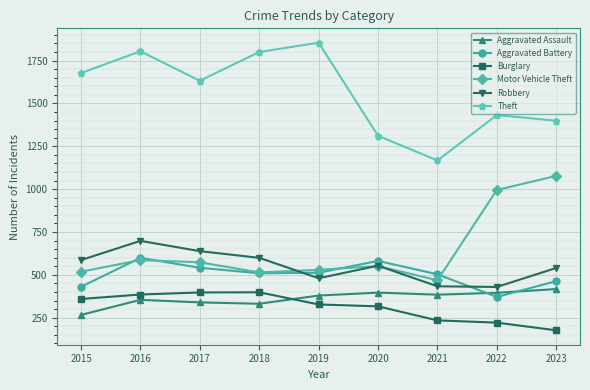

What is the total value across all series at 2020?

3708